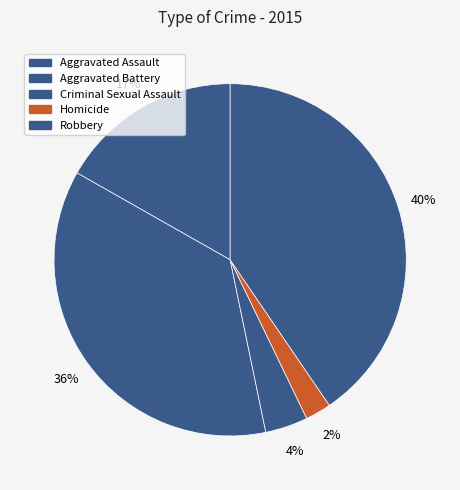

Rank the categories by value from highest to lowest.

Robbery, Aggravated Battery, Aggravated Assault, Criminal Sexual Assault, Homicide